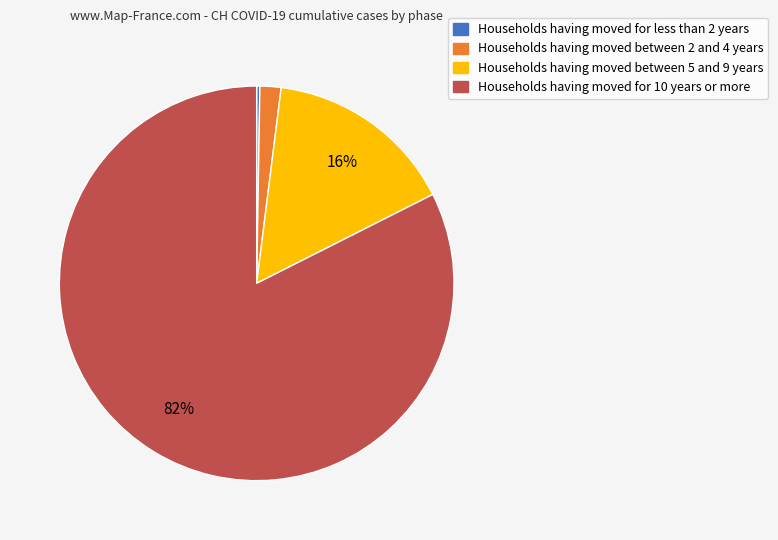

To the nearest percent, what is the difference between the largest and smallest slice percentages?

82%